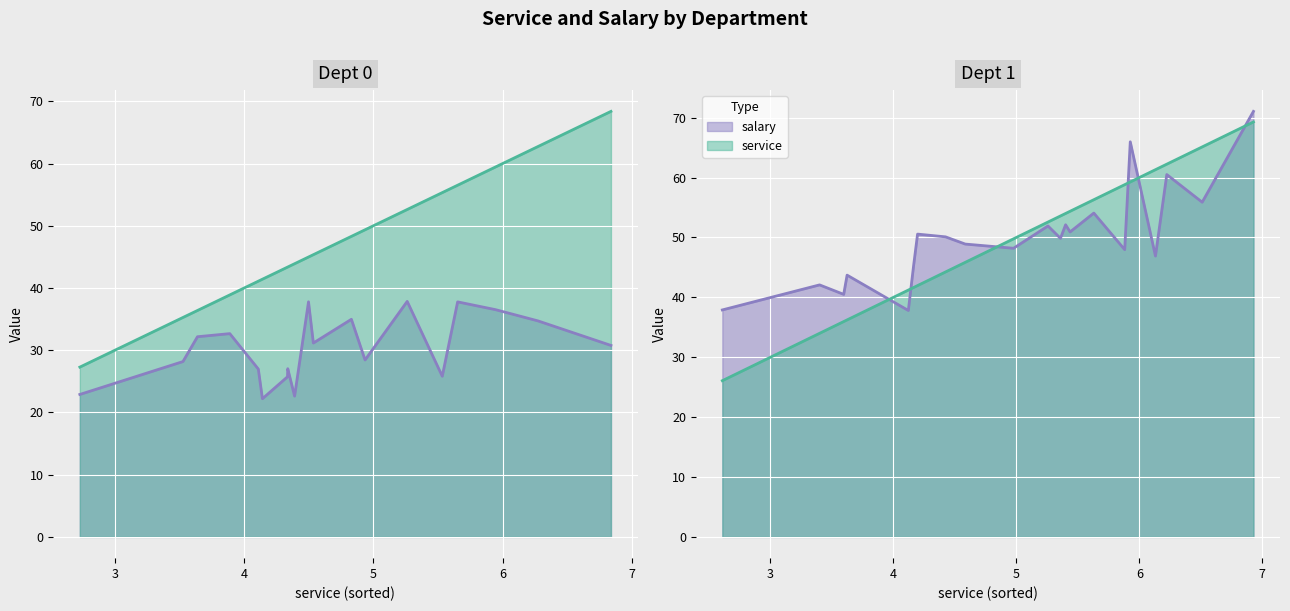

The salary series shows 27.9 at 21. True or false?

False